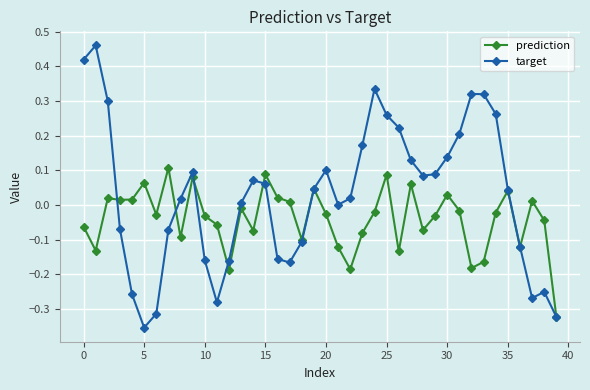

Which series has the largest range (max minus min)?

target